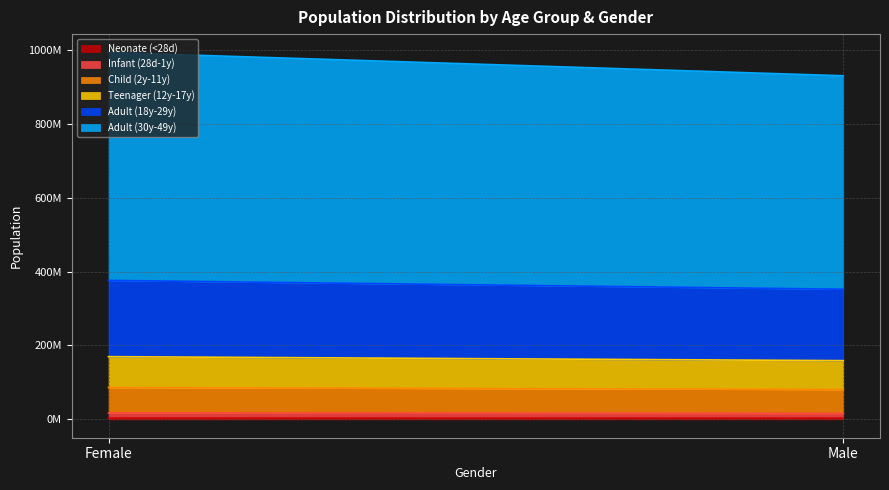

Count the number of categories in the chart.

2